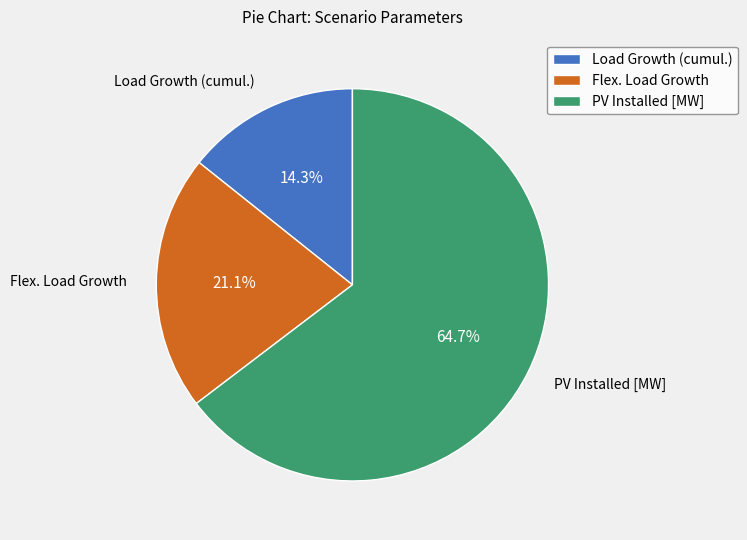

True or false: Load Growth (cumul.) accounts for 7% of the total.

False